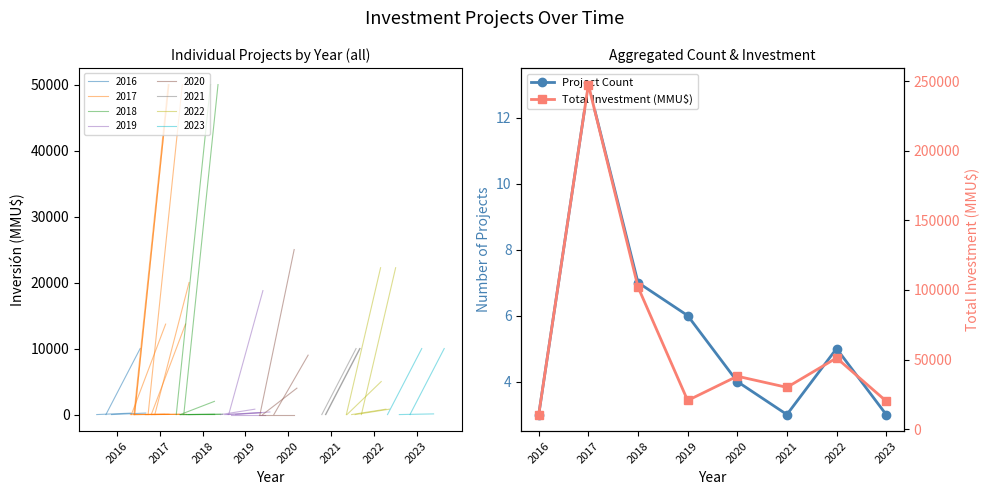

True or false: Project Count has a value of 9 at 2019.

False